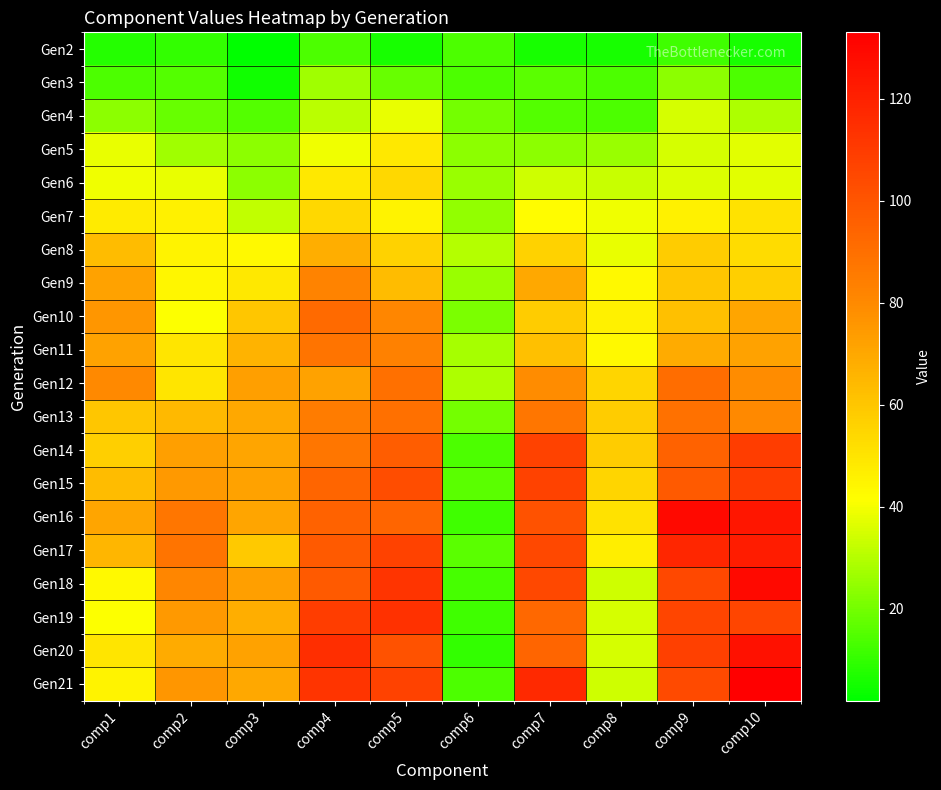

Reading left to right, list all the values displayed in this chart.

Gen2: comp1=8	comp2=10	comp3=2	comp4=14	comp5=6	comp6=14	comp7=6	comp8=6	comp9=12	comp10=6
Gen3: comp1=14	comp2=15	comp3=5	comp4=27	comp5=18	comp6=14	comp7=16	comp8=14	comp9=24	comp10=14
Gen4: comp1=24	comp2=18	comp3=15	comp4=31	comp5=38	comp6=20	comp7=15	comp8=14	comp9=35	comp10=29
Gen5: comp1=38	comp2=27	comp3=24	comp4=39	comp5=49	comp6=24	comp7=24	comp8=26	comp9=35	comp10=37
Gen6: comp1=39	comp2=38	comp3=24	comp4=49	comp5=54	comp6=26	comp7=34	comp8=33	comp9=36	comp10=37
Gen7: comp1=48	comp2=46	comp3=32	comp4=54	comp5=45	comp6=25	comp7=42	comp8=39	comp9=46	comp10=51
Gen8: comp1=63	comp2=45	comp3=43	comp4=68	comp5=56	comp6=30	comp7=56	comp8=38	comp9=58	comp10=53
Gen9: comp1=72	comp2=44	comp3=49	comp4=82	comp5=63	comp6=26	comp7=70	comp8=43	comp9=60	comp10=57
Gen10: comp1=76	comp2=41	comp3=60	comp4=92	comp5=81	comp6=21	comp7=58	comp8=46	comp9=62	comp10=71
Gen11: comp1=72	comp2=50	comp3=66	comp4=88	comp5=83	comp6=28	comp7=62	comp8=43	comp9=69	comp10=72
Gen12: comp1=80	comp2=50	comp3=73	comp4=72	comp5=90	comp6=29	comp7=79	comp8=55	comp9=91	comp10=79
Gen13: comp1=60	comp2=64	comp3=70	comp4=85	comp5=90	comp6=20	comp7=87	comp8=58	comp9=89	comp10=80
Gen14: comp1=57	comp2=73	comp3=71	comp4=87	comp5=97	comp6=14	comp7=107	comp8=58	comp9=95	comp10=109
Gen15: comp1=63	comp2=75	comp3=72	comp4=94	comp5=103	comp6=16	comp7=107	comp8=55	comp9=98	comp10=109
Gen16: comp1=71	comp2=87	comp3=71	comp4=95	comp5=94	comp6=12	comp7=101	comp8=51	comp9=129	comp10=124
Gen17: comp1=65	comp2=88	comp3=59	comp4=98	comp5=107	comp6=16	comp7=105	comp8=47	comp9=118	comp10=122
Gen18: comp1=43	comp2=81	comp3=73	comp4=98	comp5=113	comp6=13	comp7=105	comp8=34	comp9=105	comp10=129
Gen19: comp1=41	comp2=75	comp3=68	comp4=109	comp5=114	comp6=12	comp7=93	comp8=35	comp9=106	comp10=106
Gen20: comp1=50	comp2=69	comp3=72	comp4=115	comp5=101	comp6=10	comp7=94	comp8=35	comp9=108	comp10=126
Gen21: comp1=45	comp2=76	comp3=70	comp4=113	comp5=107	comp6=14	comp7=117	comp8=34	comp9=104	comp10=133